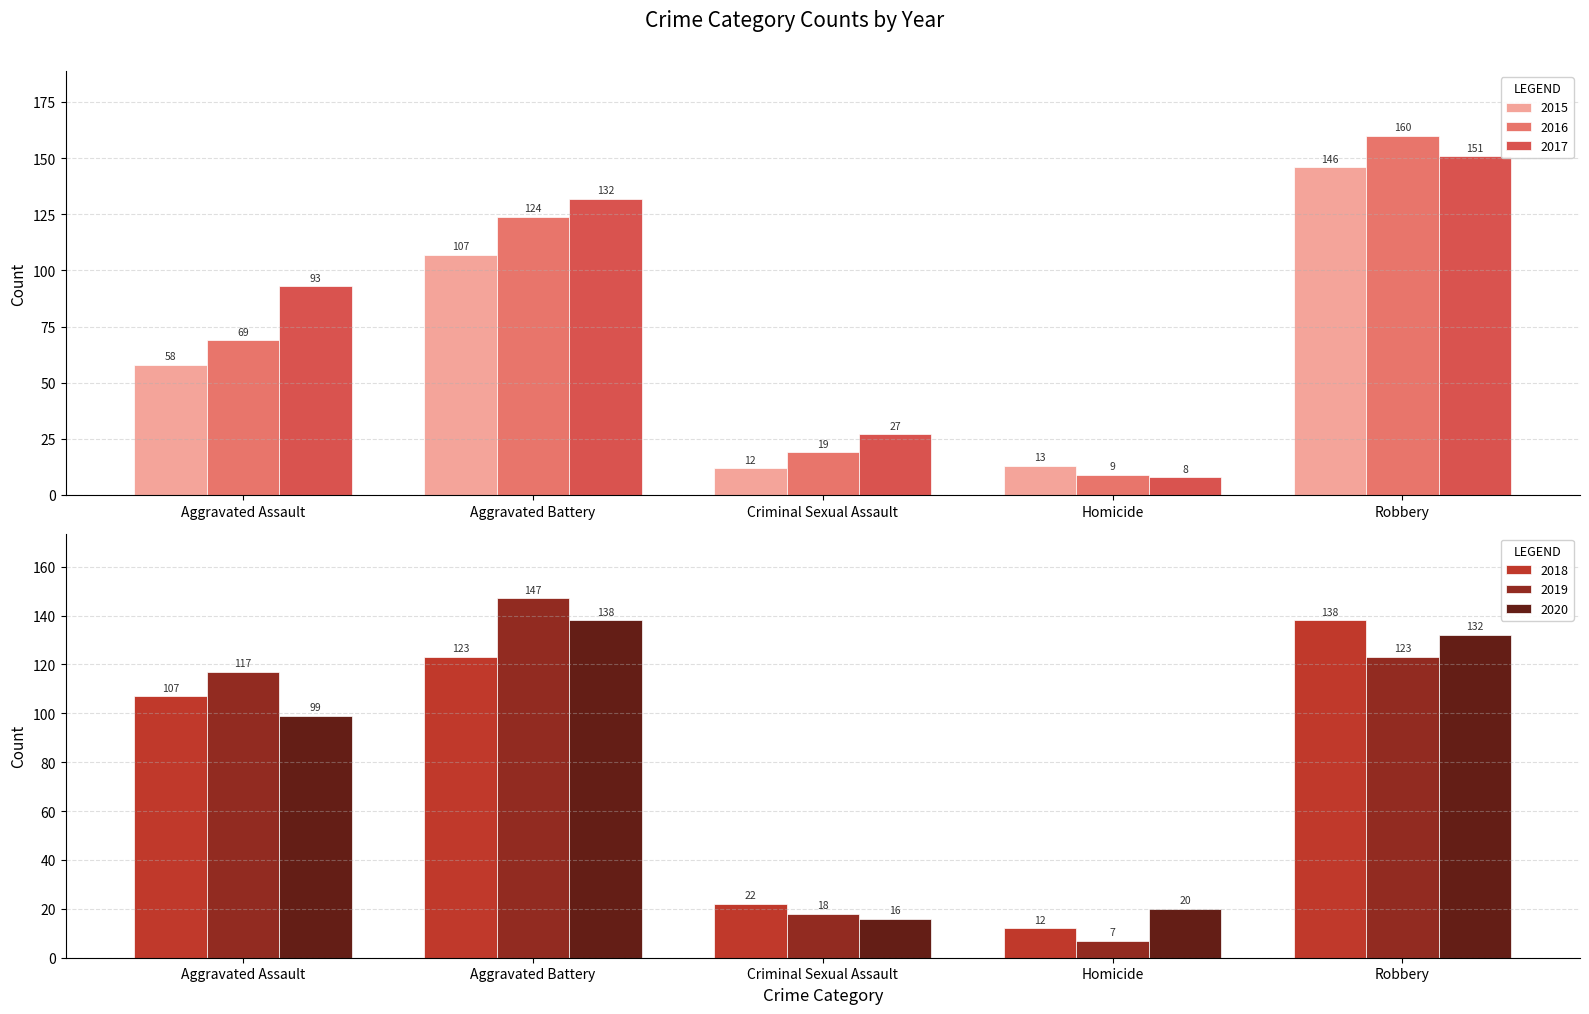

Reading left to right, list all the values displayed in this chart.

2015: Aggravated Assault=58	Aggravated Battery=107	Criminal Sexual Assault=12	Homicide=13	Robbery=146
2016: Aggravated Assault=69	Aggravated Battery=124	Criminal Sexual Assault=19	Homicide=9	Robbery=160
2017: Aggravated Assault=93	Aggravated Battery=132	Criminal Sexual Assault=27	Homicide=8	Robbery=151
2018: Aggravated Assault=107	Aggravated Battery=123	Criminal Sexual Assault=22	Homicide=12	Robbery=138
2019: Aggravated Assault=117	Aggravated Battery=147	Criminal Sexual Assault=18	Homicide=7	Robbery=123
2020: Aggravated Assault=99	Aggravated Battery=138	Criminal Sexual Assault=16	Homicide=20	Robbery=132